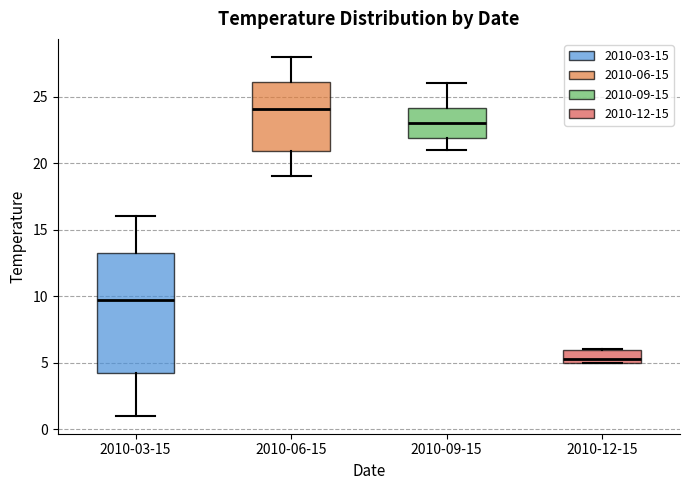

Which box is the tallest, from its lower edge to its upper edge?

2010-03-15